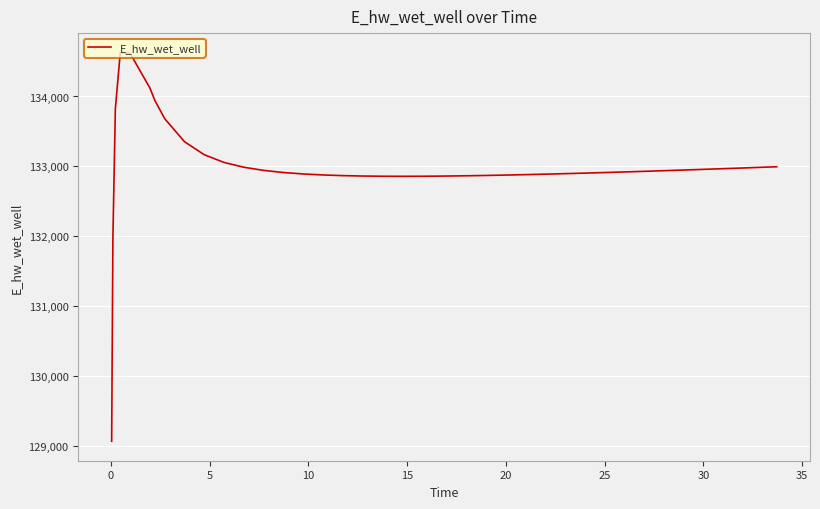

What is the smallest value displayed?

129070.3